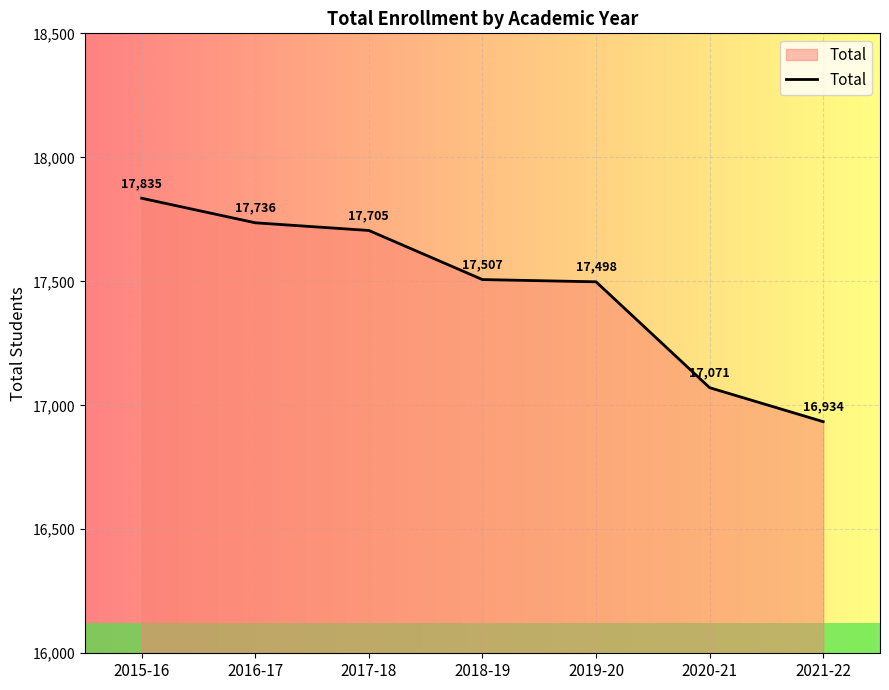

Reading left to right, what are all the values shown in this chart?

2015-16=17835	2016-17=17736	2017-18=17705	2018-19=17507	2019-20=17498	2020-21=17071	2021-22=16934